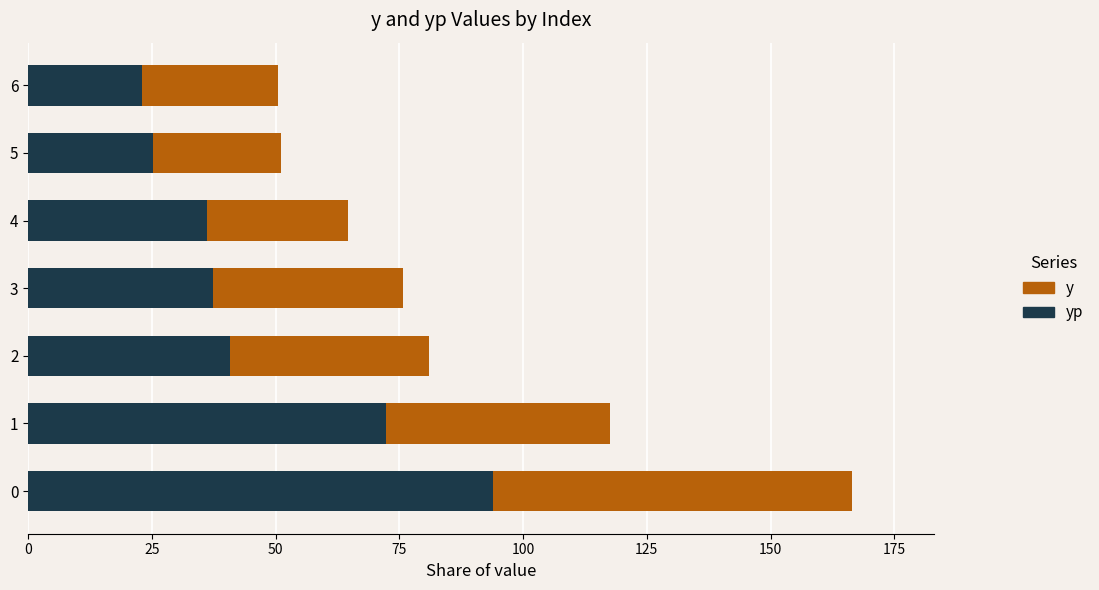

What are all the series names shown in the legend?

y, yp